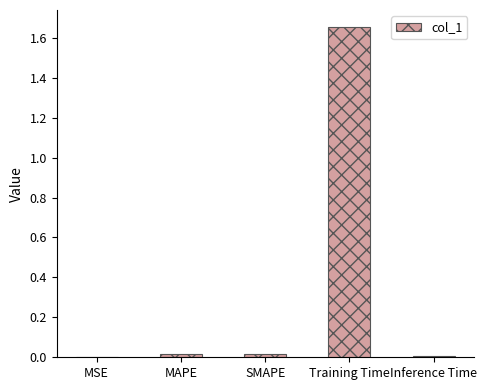

Between SMAPE and Training Time, which is larger?

Training Time